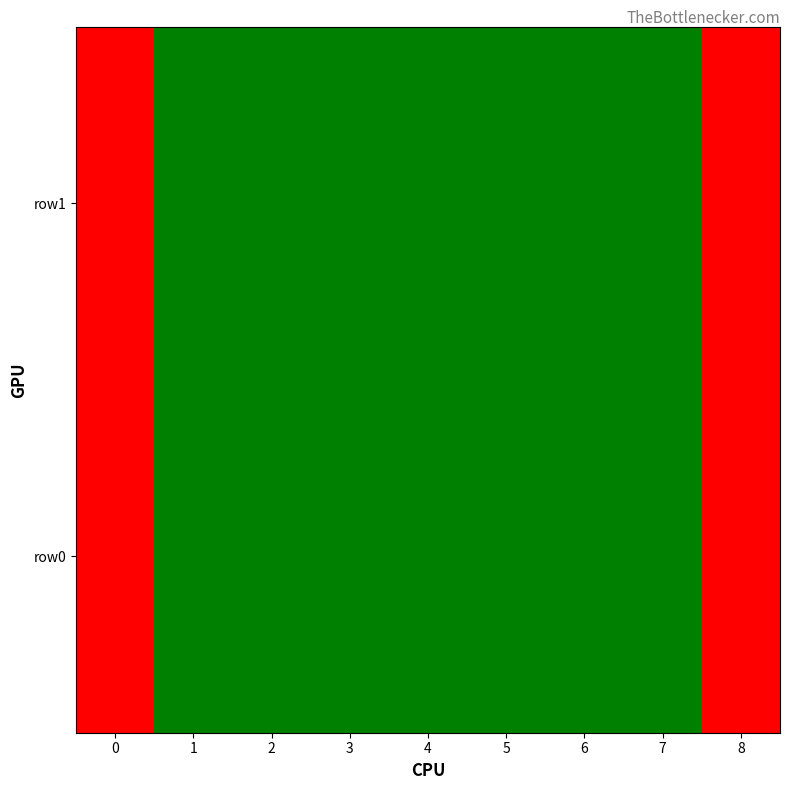

Reading left to right, list all the values displayed in this chart.

row0: 0=100	1=50	2=50	3=50	4=50	5=50	6=50	7=50	8=100
row1: 0=100	1=50	2=50	3=50	4=50	5=50	6=50	7=50	8=100